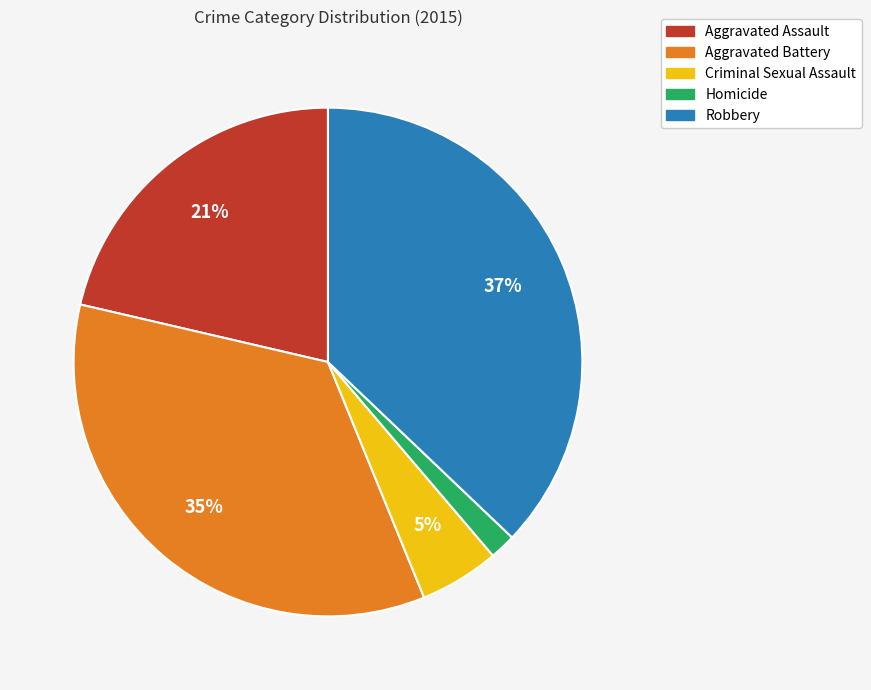

How many segments does this pie chart have?

5